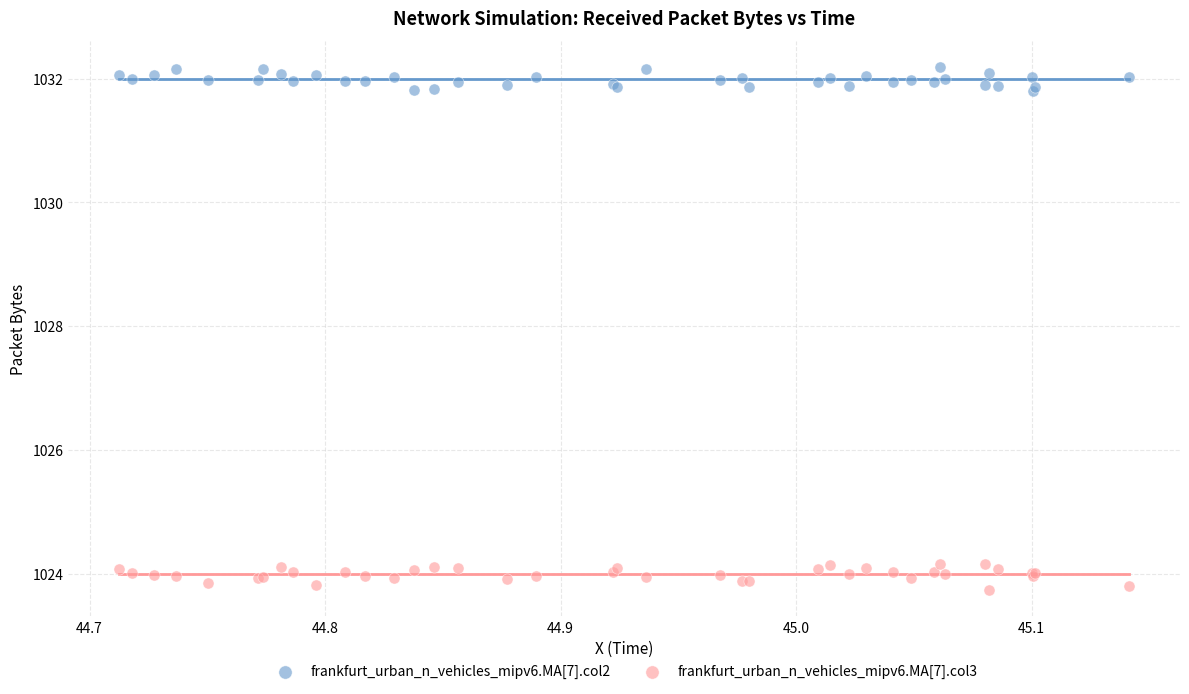

Which series reaches the minimum Y coordinate?

frankfurt_urban_n_vehicles_mipv6.MA[7].col3